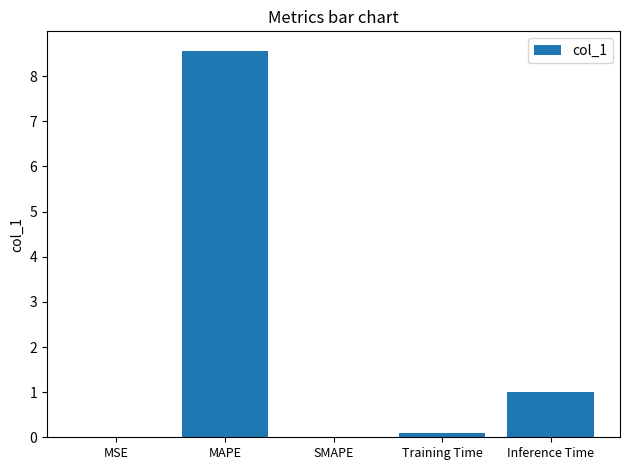

At which label is the value closest to 4?

Inference Time